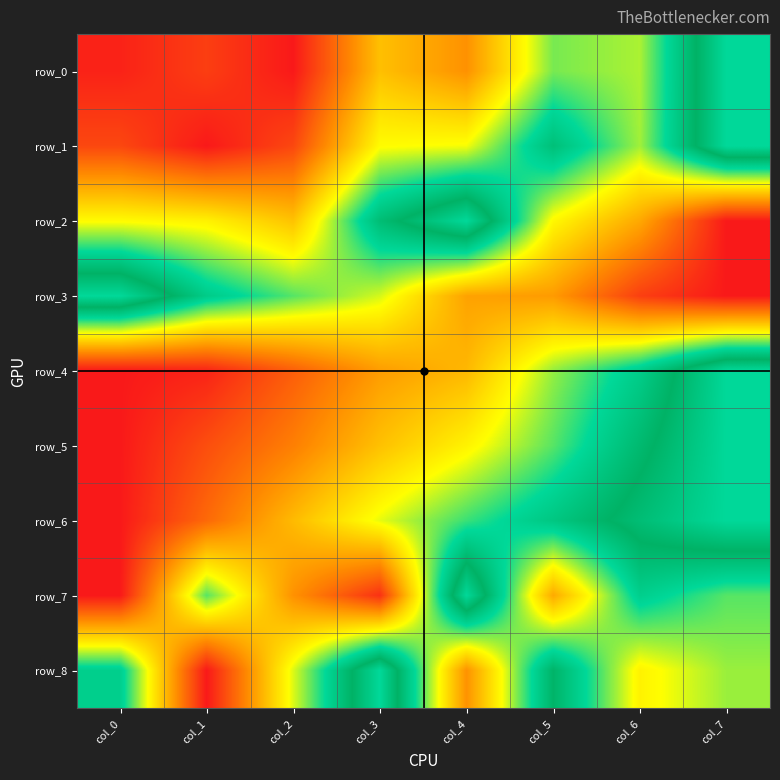

Reading right to left, list all the values displayed in this chart.

row_0: col_7=1.0	col_6=0.6	col_5=0.6	col_4=0.3	col_3=0.4	col_2=0.0	col_1=0.1	col_0=0.0
row_1: col_7=1.0	col_6=0.6	col_5=0.8	col_4=0.5	col_3=0.5	col_2=0.1	col_1=0.0	col_0=0.1
row_2: col_7=0.0	col_6=0.3	col_5=0.5	col_4=1.0	col_3=0.8	col_2=0.4	col_1=0.5	col_0=0.5
row_3: col_7=0.0	col_6=0.1	col_5=0.3	col_4=0.3	col_3=0.5	col_2=0.6	col_1=0.7	col_0=1.0
row_4: col_7=1.0	col_6=0.7	col_5=0.6	col_4=0.3	col_3=0.3	col_2=0.1	col_1=0.0	col_0=0.0
row_5: col_7=1.0	col_6=0.8	col_5=0.6	col_4=0.5	col_3=0.4	col_2=0.2	col_1=0.1	col_0=0.0
row_6: col_7=1.0	col_6=0.9	col_5=0.8	col_4=0.7	col_3=0.5	col_2=0.4	col_1=0.2	col_0=0.0
row_7: col_7=0.6	col_6=0.7	col_5=0.3	col_4=1.0	col_3=0.1	col_2=0.3	col_1=0.6	col_0=0.0
row_8: col_7=0.6	col_6=0.5	col_5=0.8	col_4=0.3	col_3=1.0	col_2=0.5	col_1=0.0	col_0=0.7